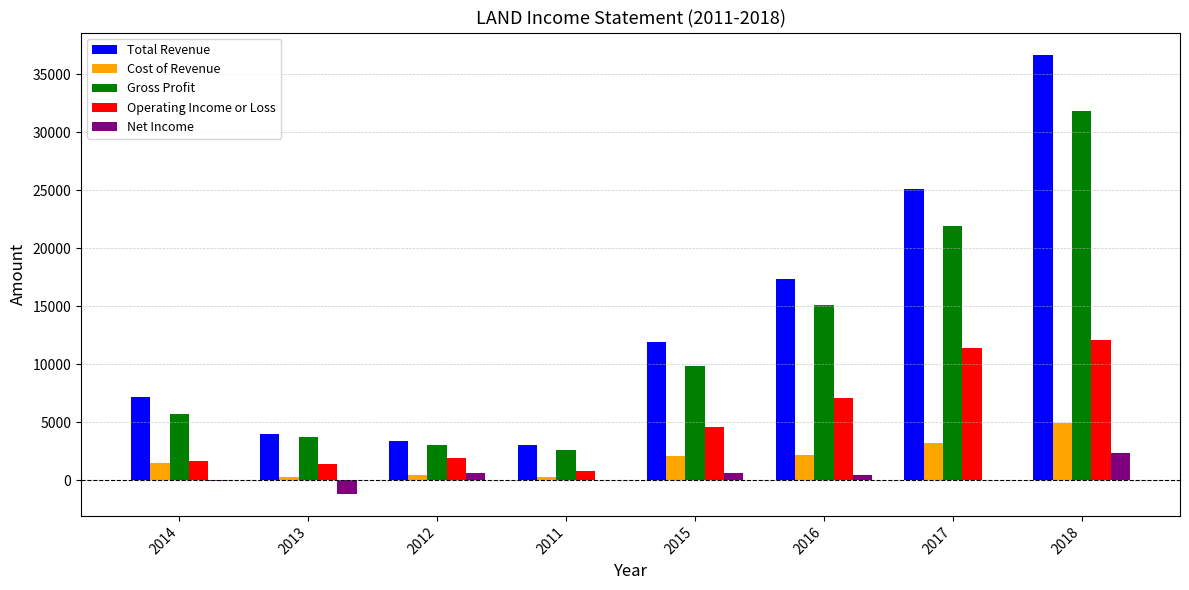

Count the number of categories in the chart.

8